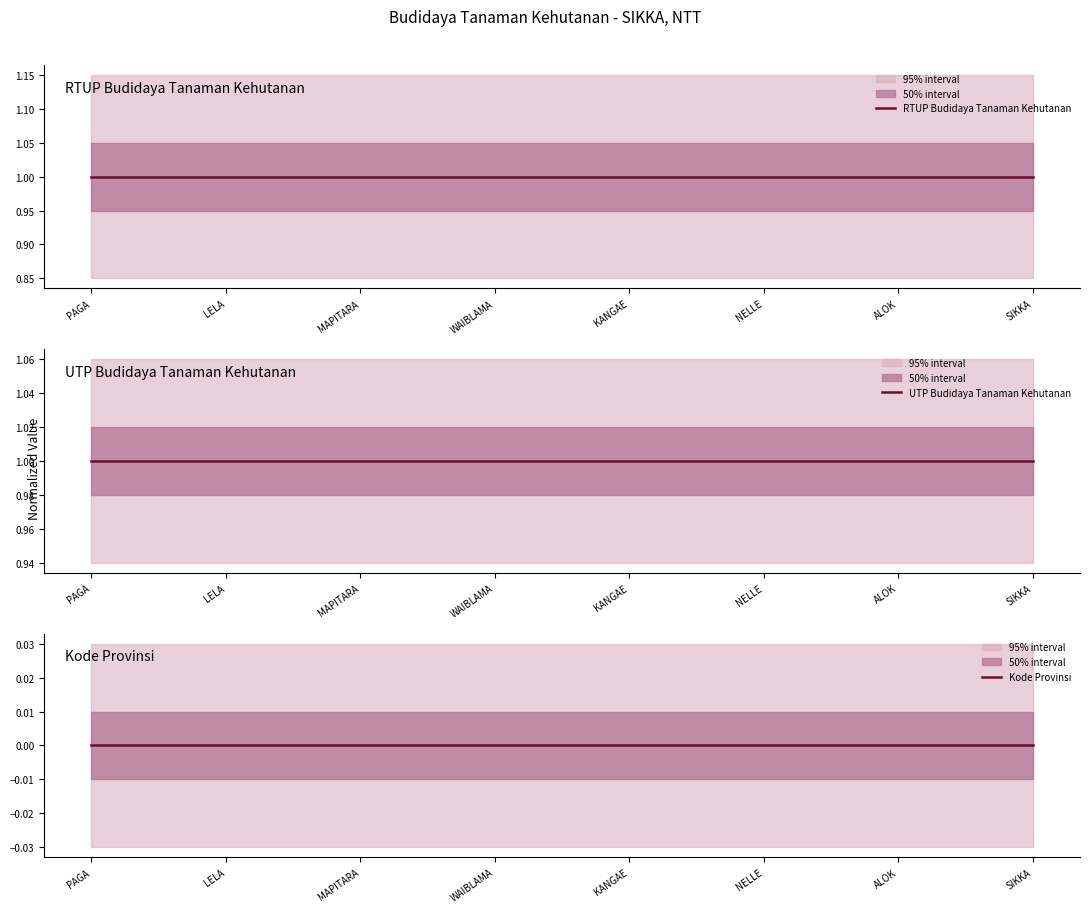

Which label corresponds to the smallest value in the chart?

PAGA